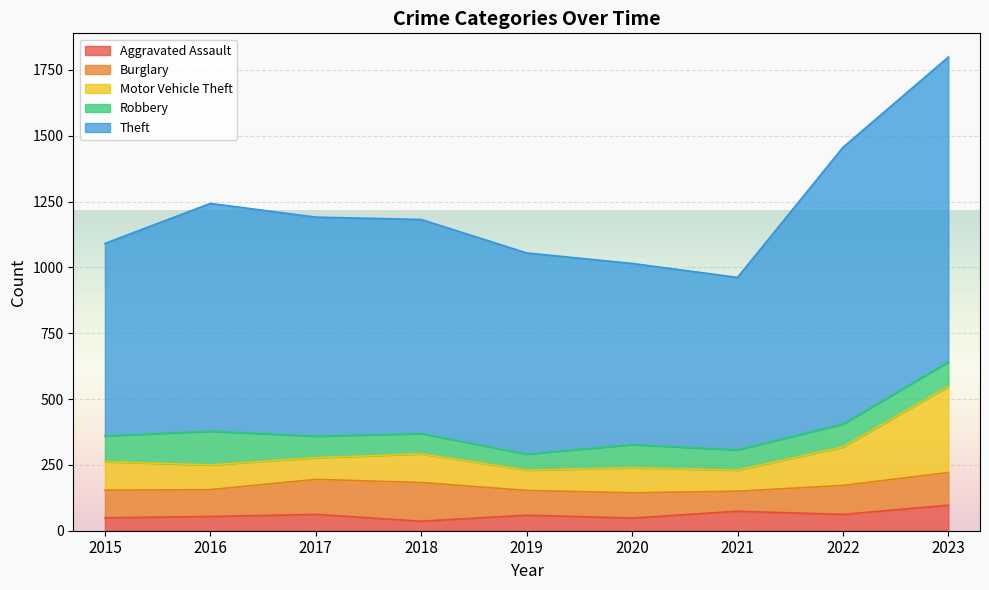

In Theft, how many points are lower than both neighbors (excluding endpoints)?

1